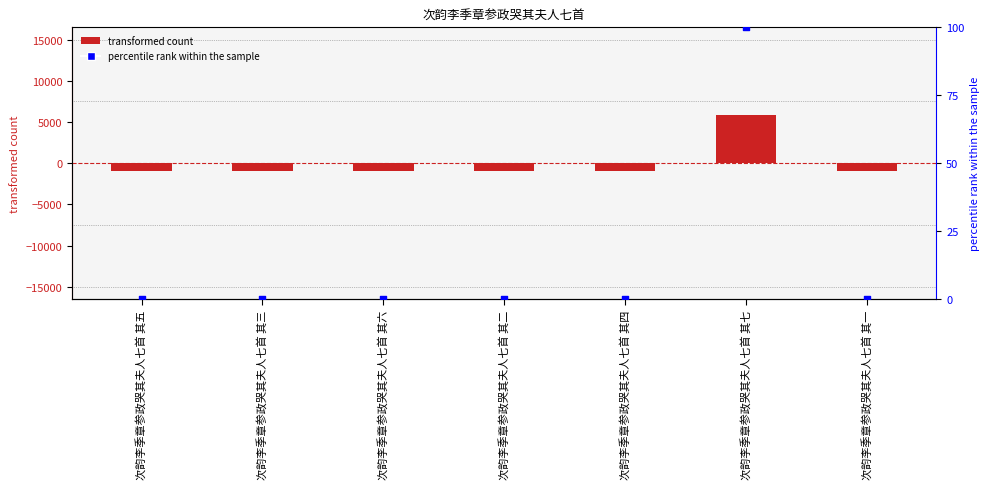

Is the value of col_0 at 次韵李季章参政哭其夫人七首 其七 greater than the value of percentile rank within the sample at 次韵李季章参政哭其夫人七首 其六?

Yes